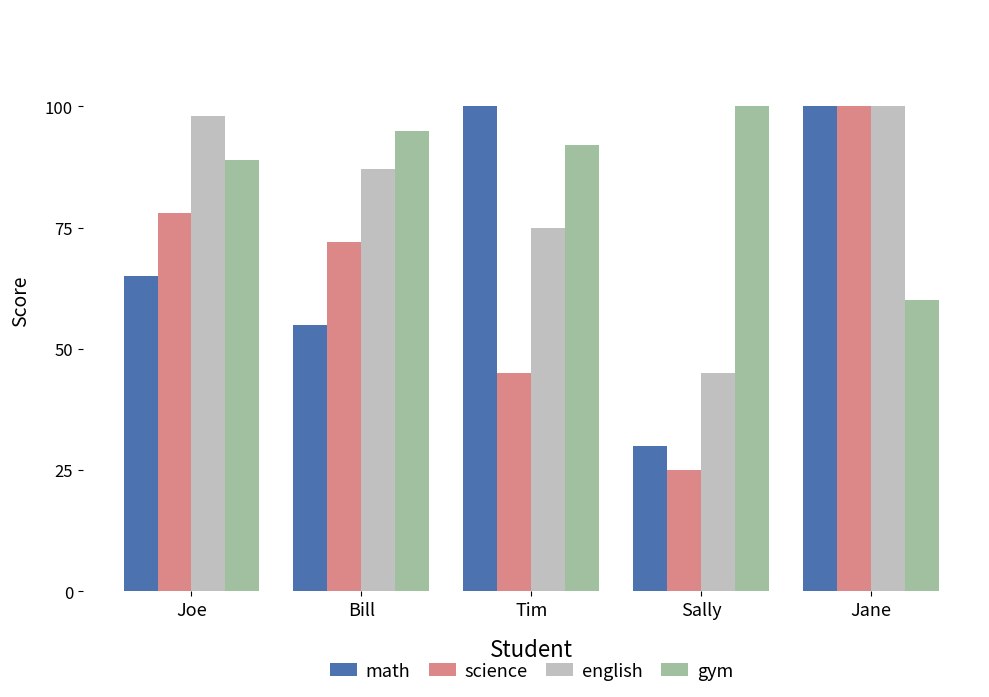

Is it true that science equals 23 at Tim?

False